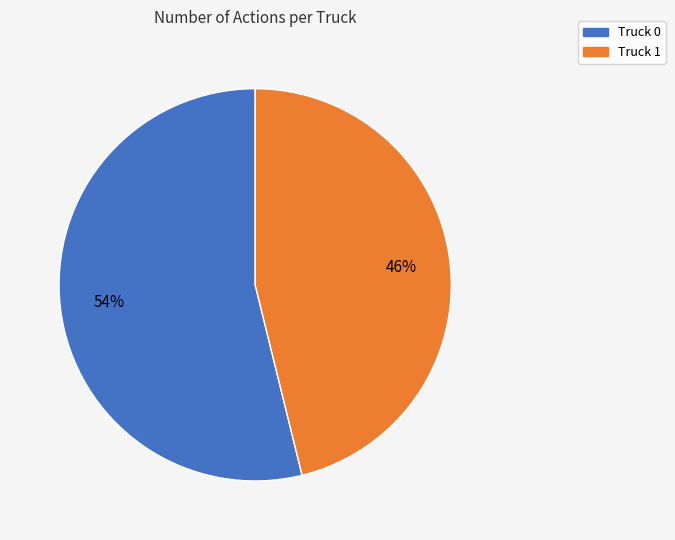

Does Truck 1 account for over 50% of the chart?

No